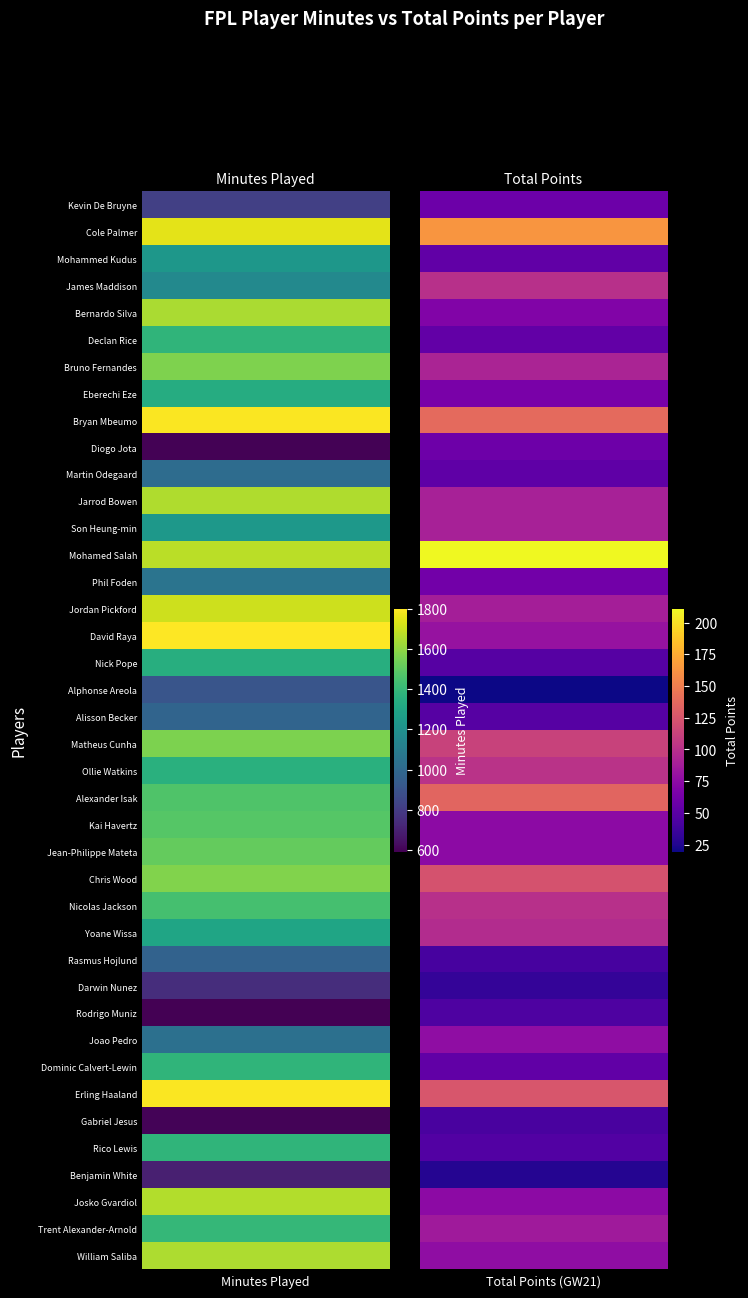

List the series in order of their peak value, highest first.

minutes, total_points